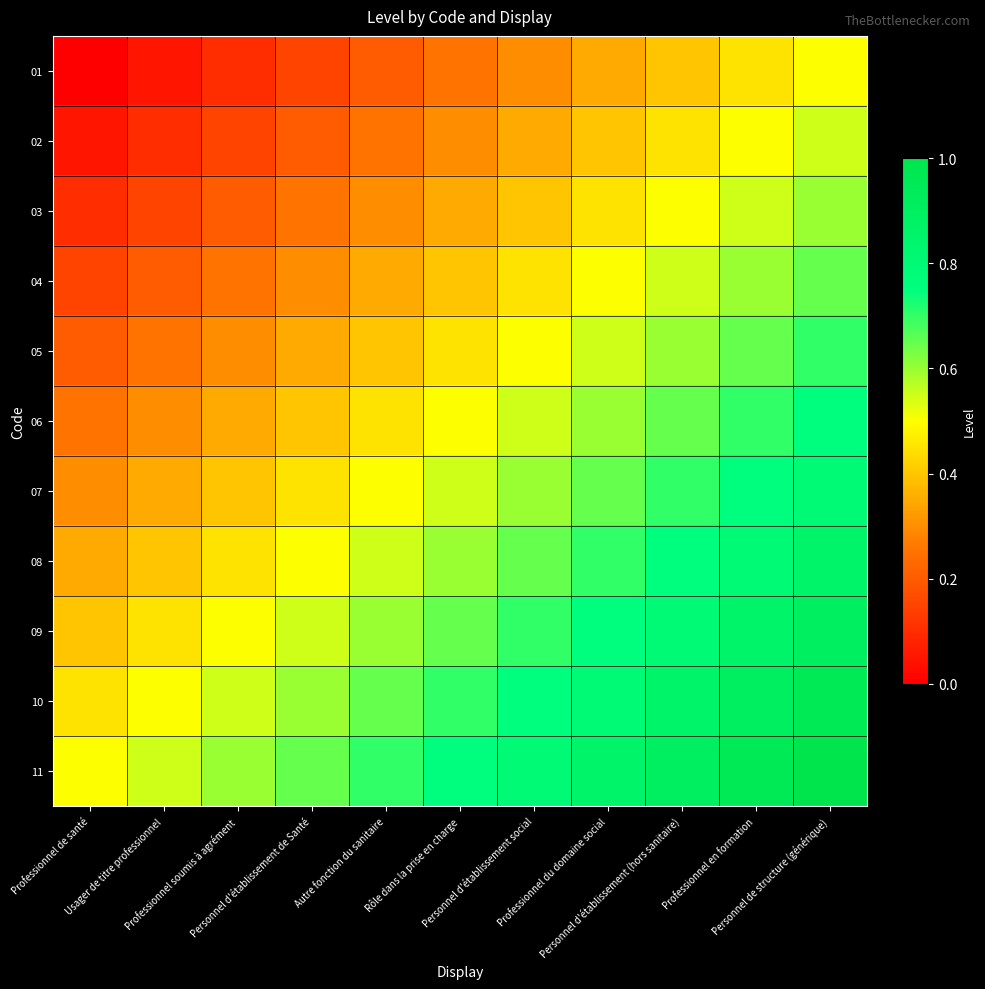

At how many categories does at least one series exceed 0?

11